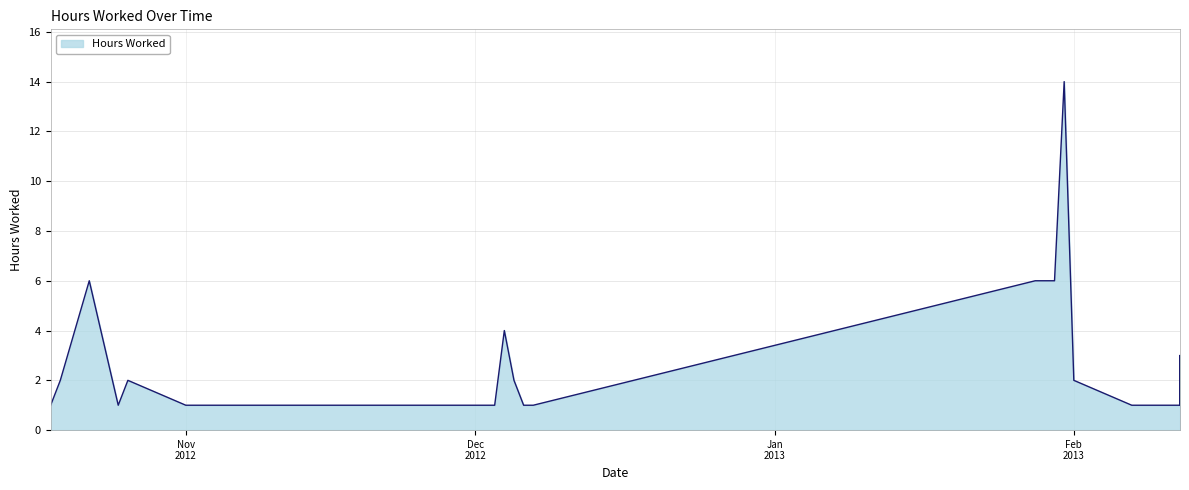

At which category does the data reach its first local valley?

2012-10-25